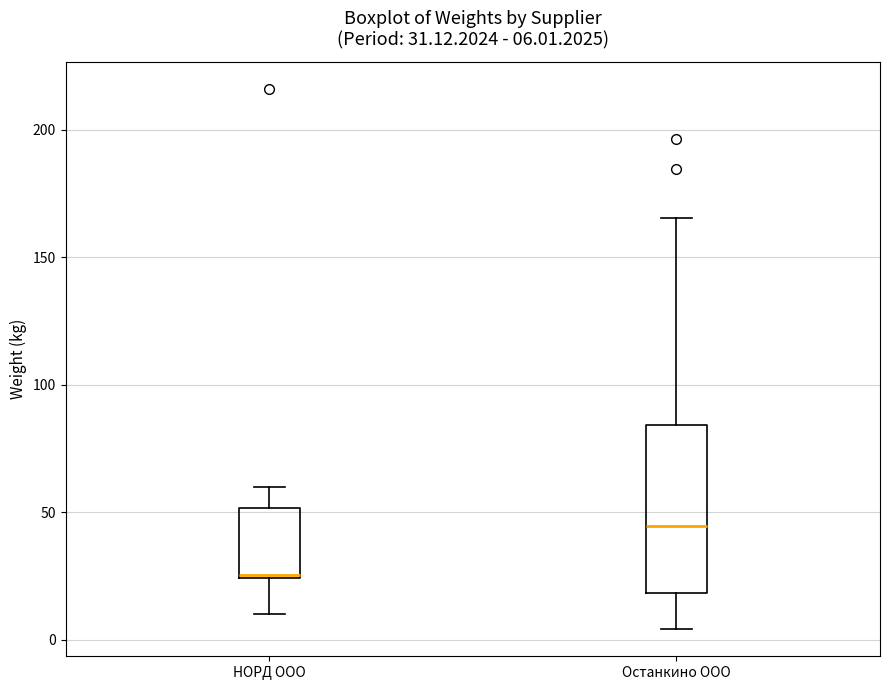

Which box has the highest median line?

Останкино ООО